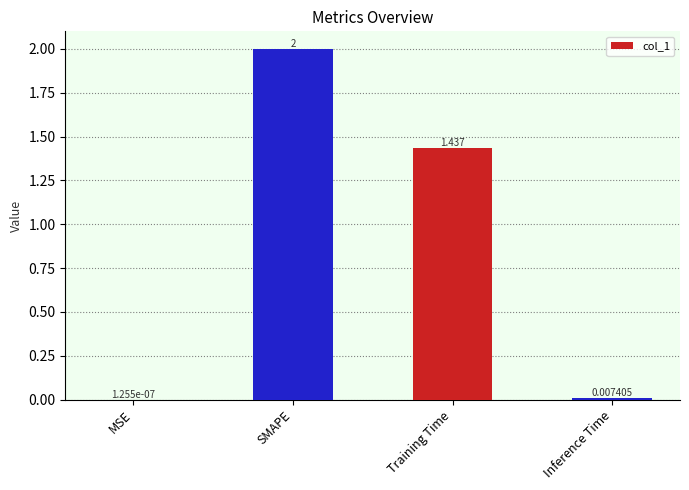

At which label does the data first exceed 1?

SMAPE